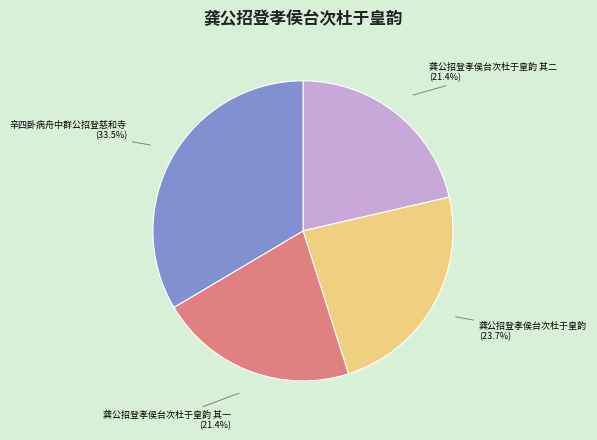

Is there a majority slice in this chart?

No